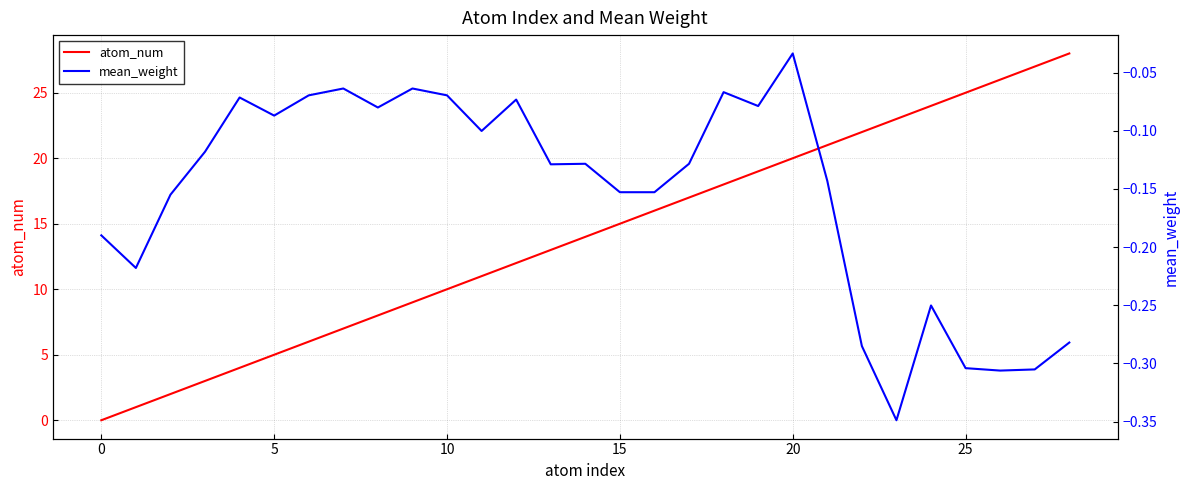

At how many categories does at least one series exceed 27?

1